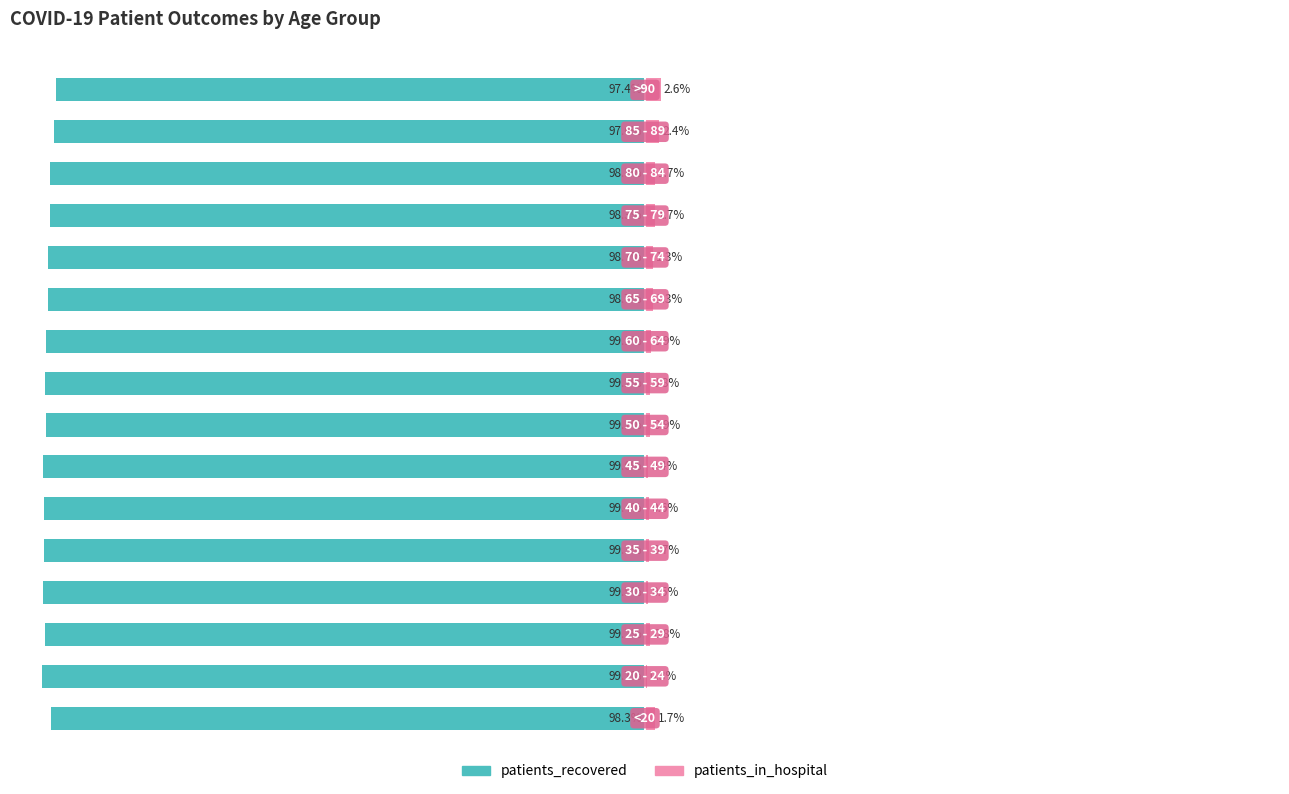

Is it true that patients_in_hospital equals 0.2 at 0?

False